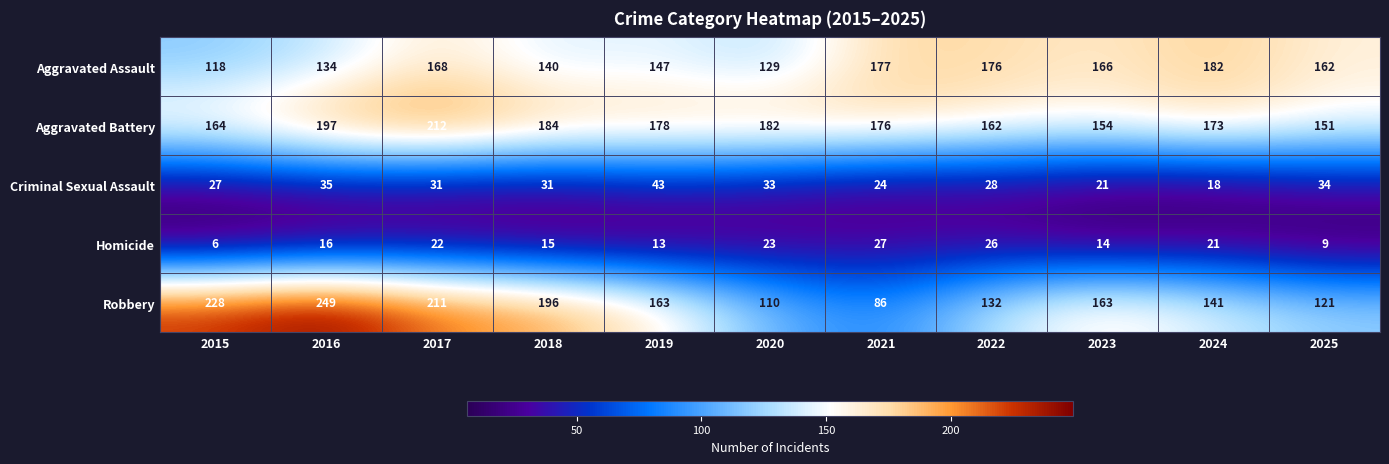

What is the average value of the Homicide series?

17